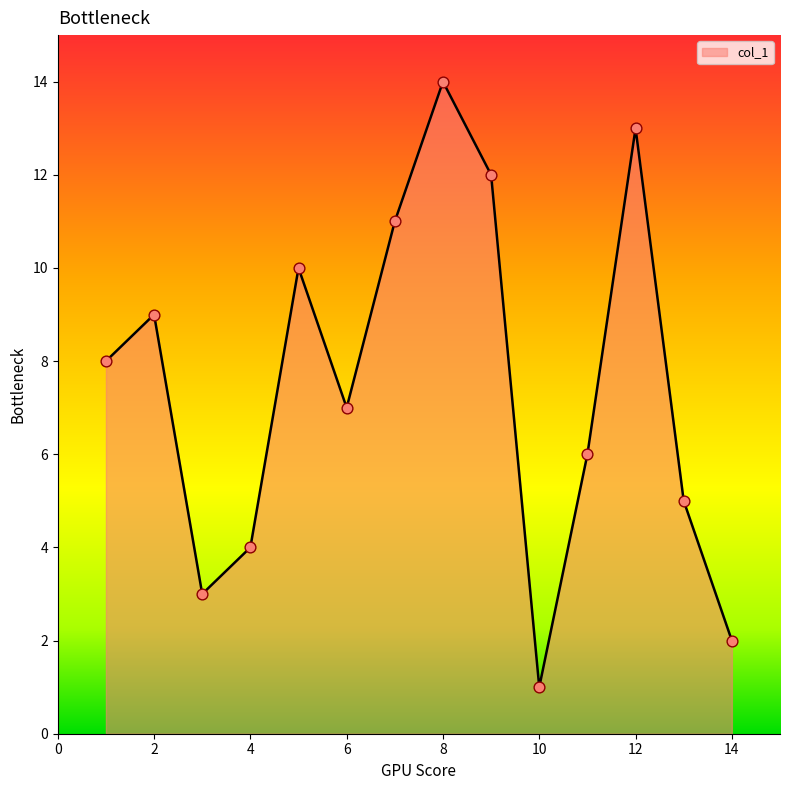

What is the greatest value displayed?

14